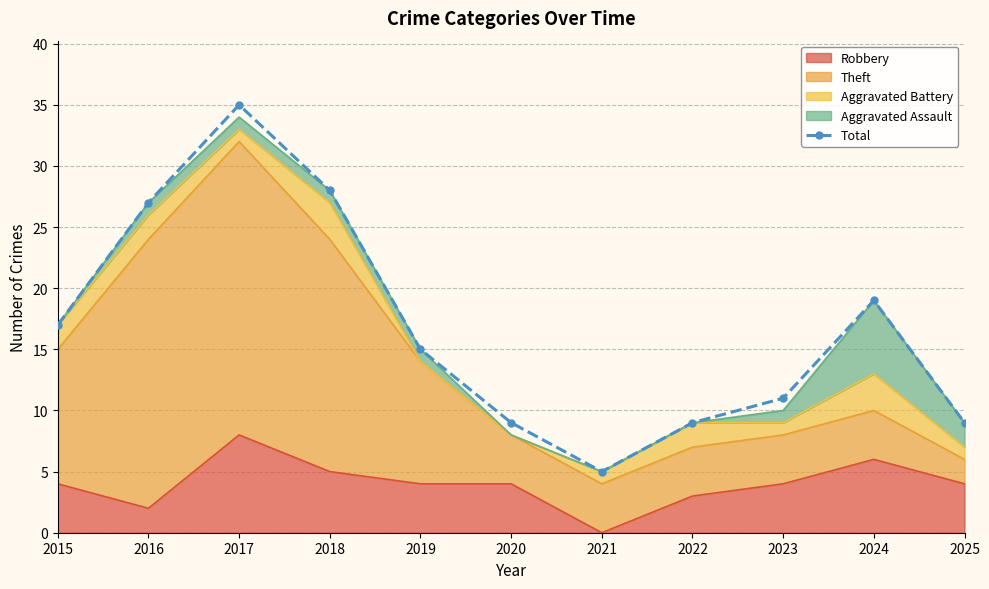

List the labels in order of value, largest first.

2017, 2018, 2016, 2024, 2015, 2019, 2023, 2020, 2022, 2025, 2021